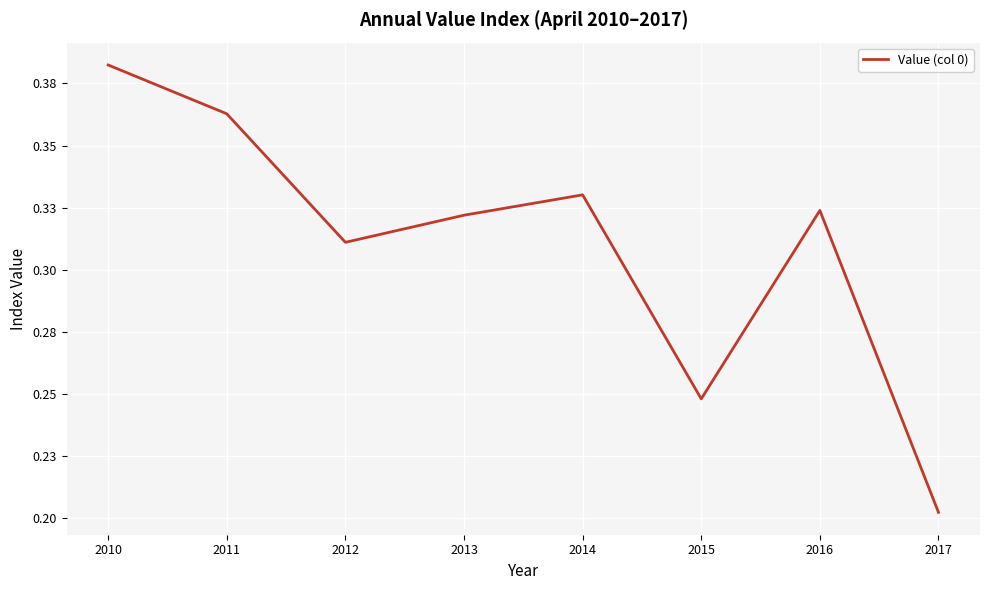

Is this an area chart (filled region under the line)?

No